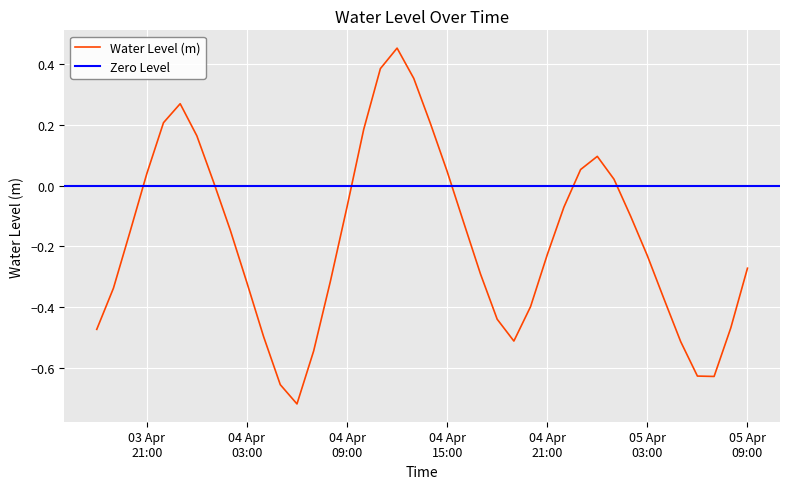

How many interior local valleys (lower than both neighbors) does the data have?

3